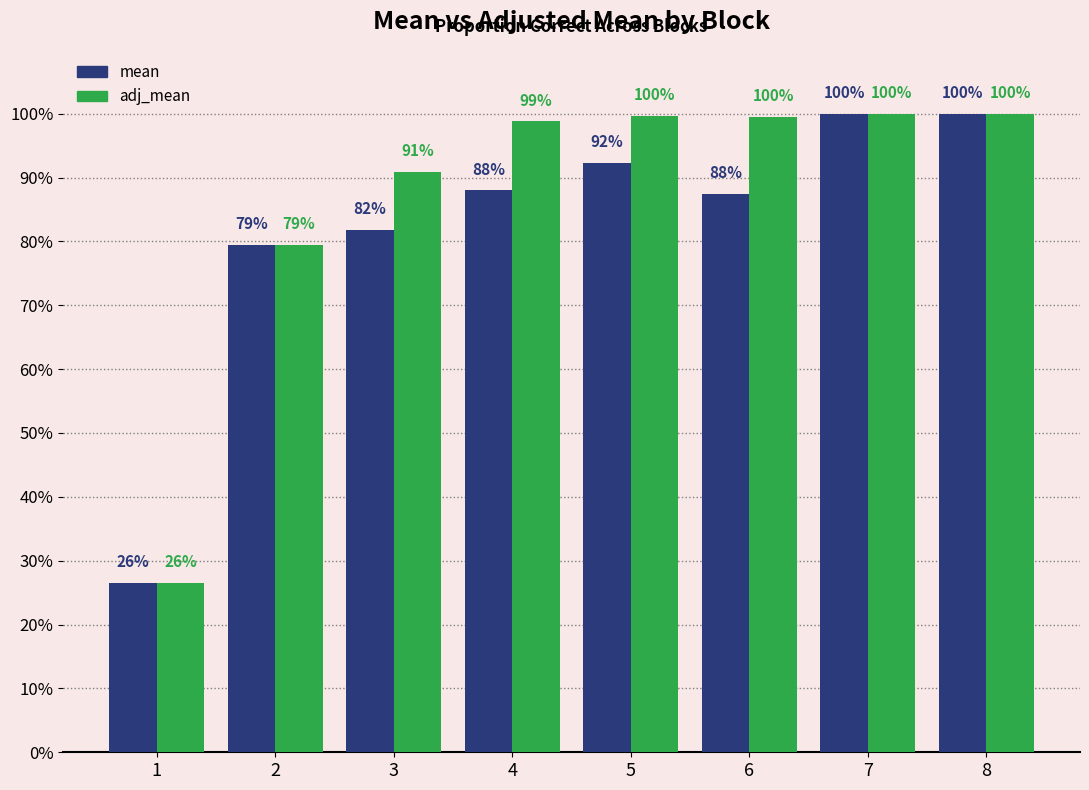

Which category has the highest value in the mean series?

7